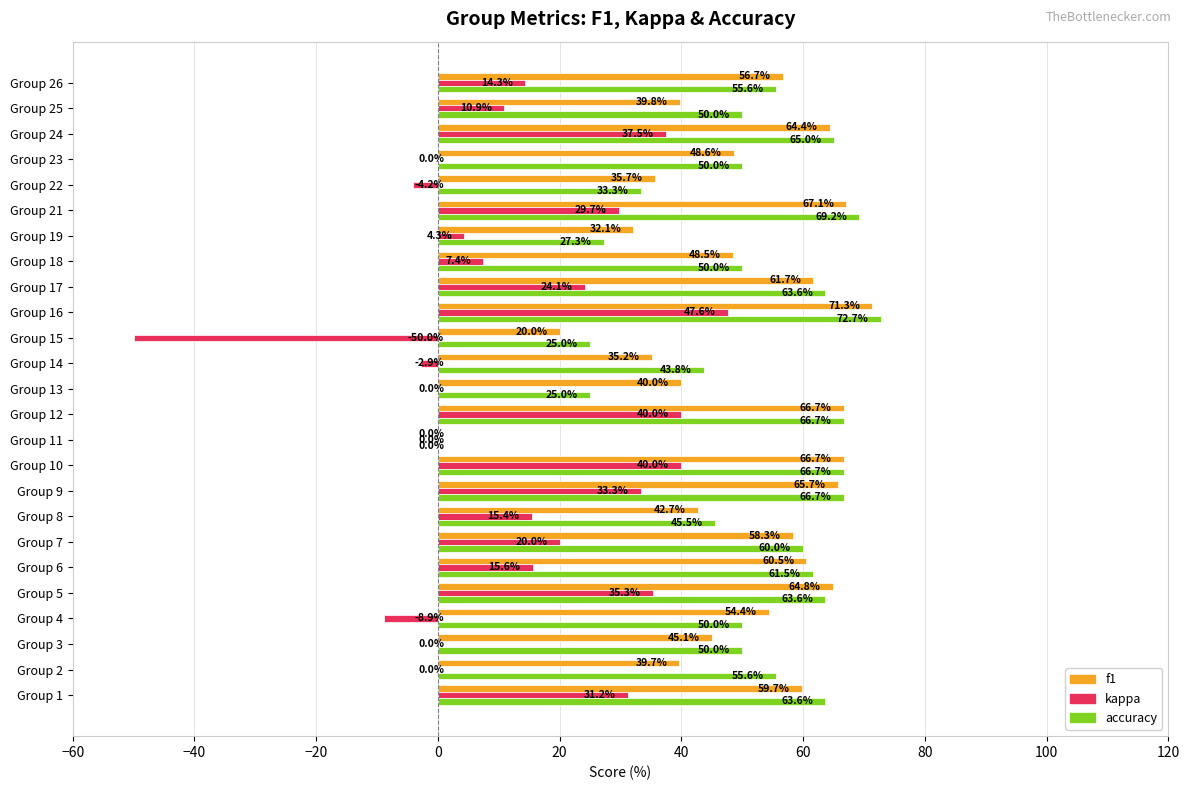

The f1 series shows 71.3 at Group 16. True or false?

True